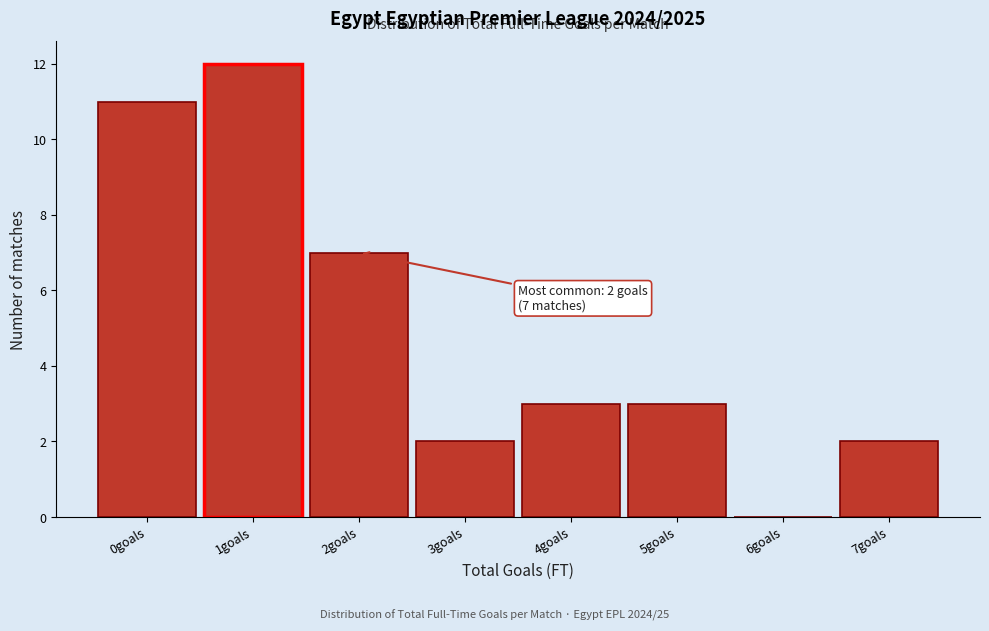

Reading right to left, what are all the values shown in this chart?

7goals=2	6goals=0	5goals=3	4goals=3	3goals=2	2goals=7	1goals=12	0goals=11